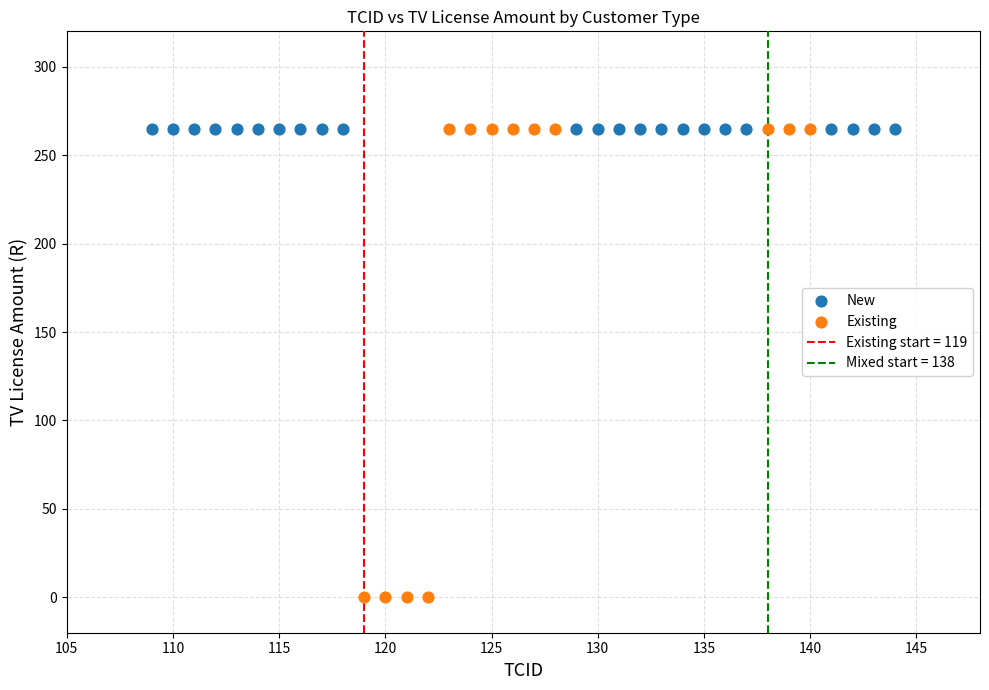

Which series contains the lowest Y value?

Existing